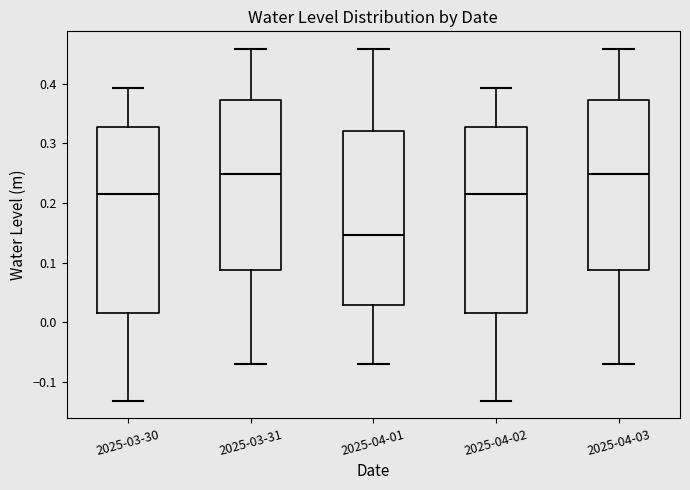

Where is the upper edge of the box for 2025-04-01 on the y-axis? The values are not printed on the chart, so give them approximately, as read against the axis.

0.32